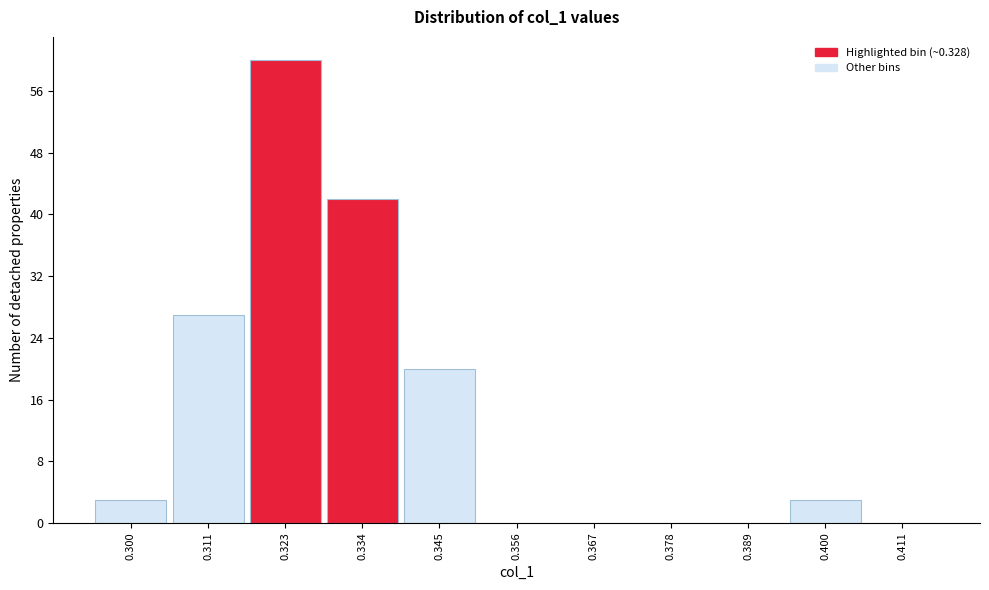

Over which range of the x-axis is the bar tallest?

0.317 to 0.328